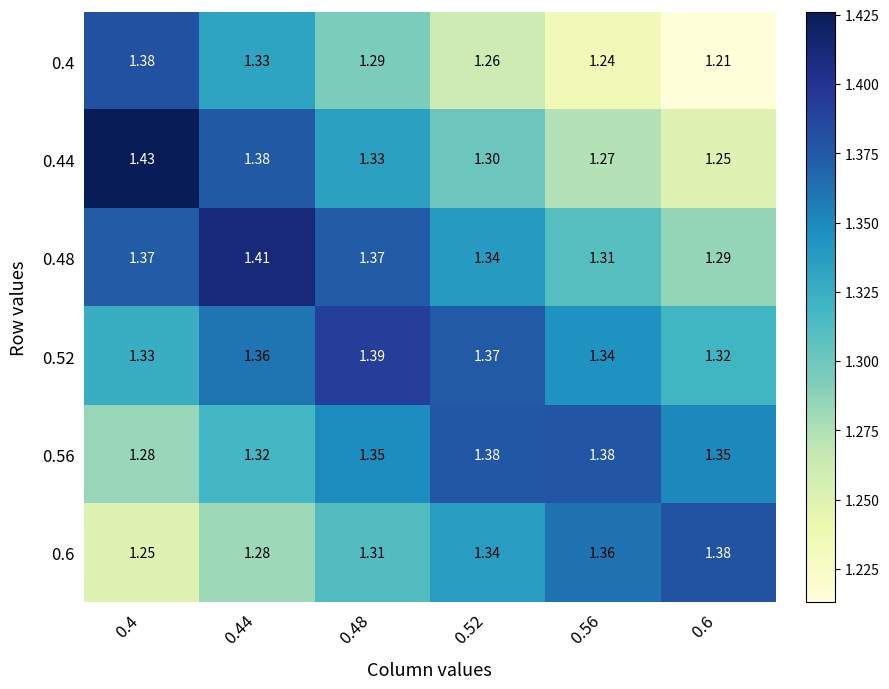

How many series are shown in this chart?

6